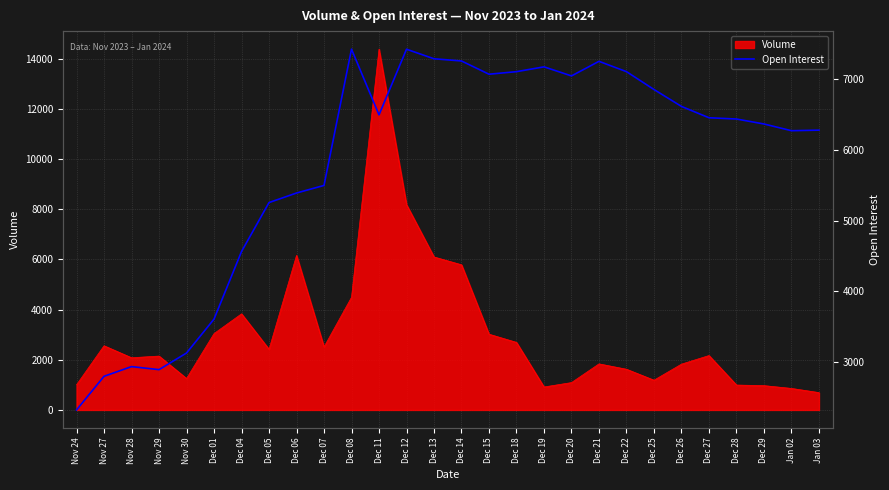

What is the minimum value shown in the chart?

2325